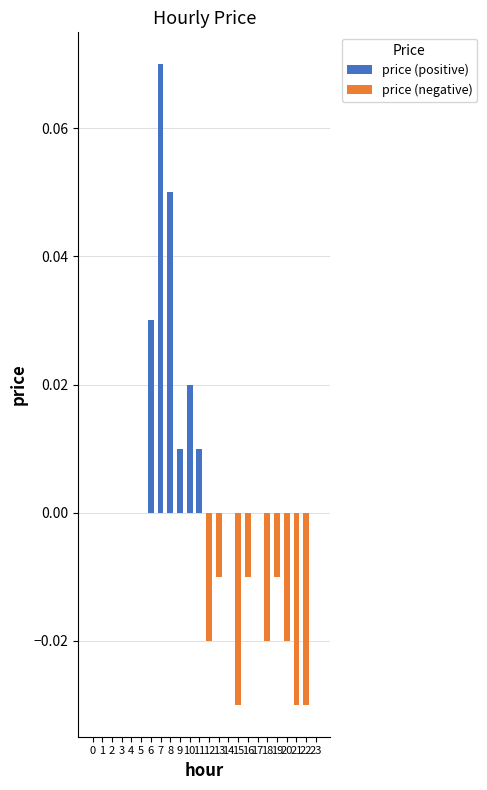

Rank the series by their maximum value, from lowest to highest.

price (negative), price (positive)